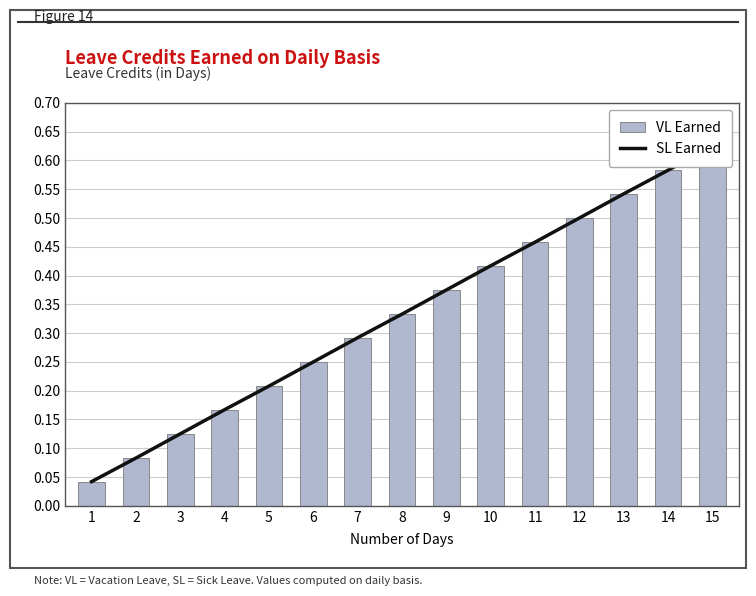

What is the value of the VL Earned bar at the 7th from the left?

0.3